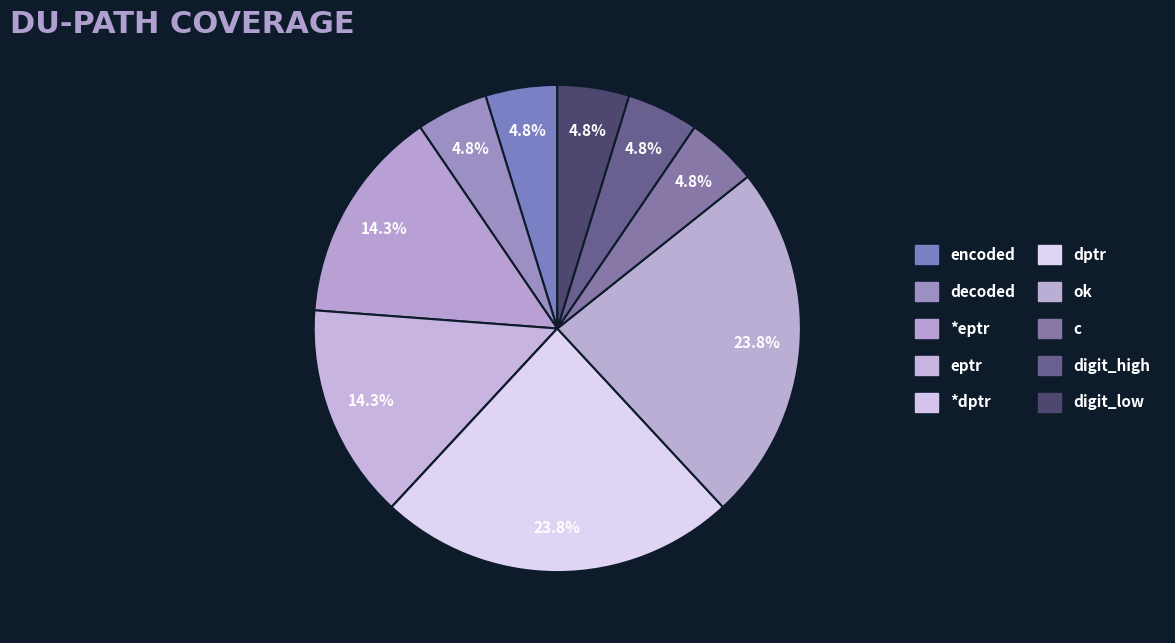

How many slices are in this pie chart?

10